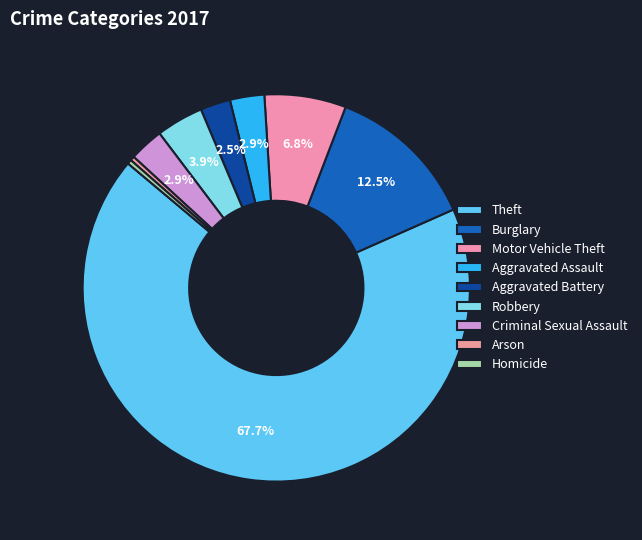

To the nearest percent, what portion does Motor Vehicle Theft represent?

7%